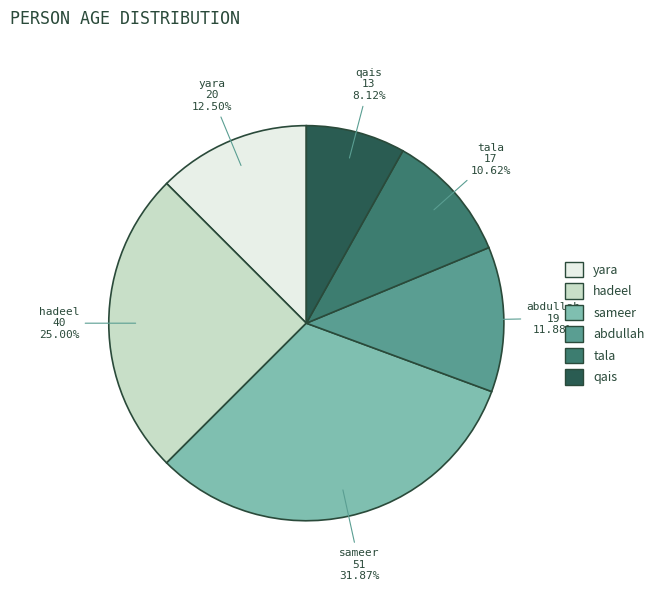

True or false: qais accounts for 8% of the total.

True